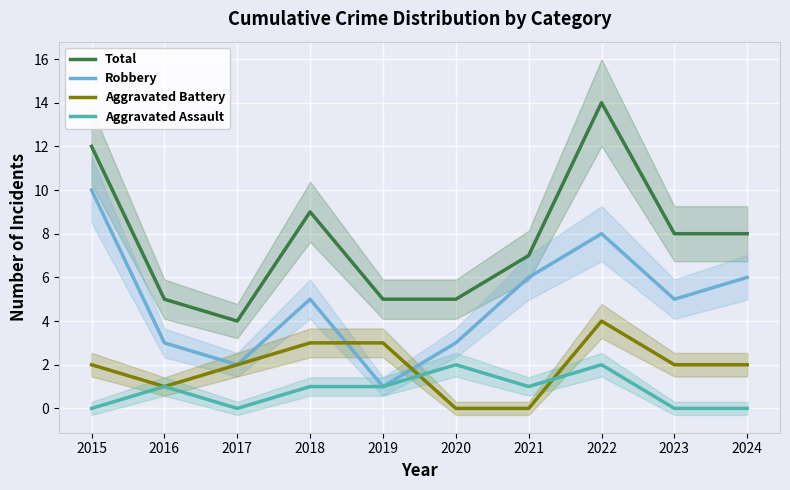

True or false: Total and Robbery intersect in this chart.

False